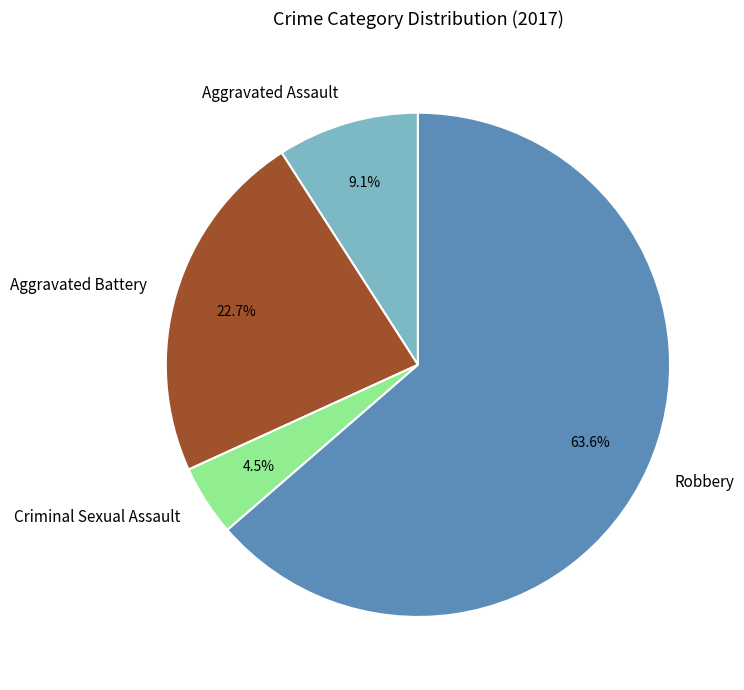

What percentage is NOT represented by Aggravated Battery?

77.3%